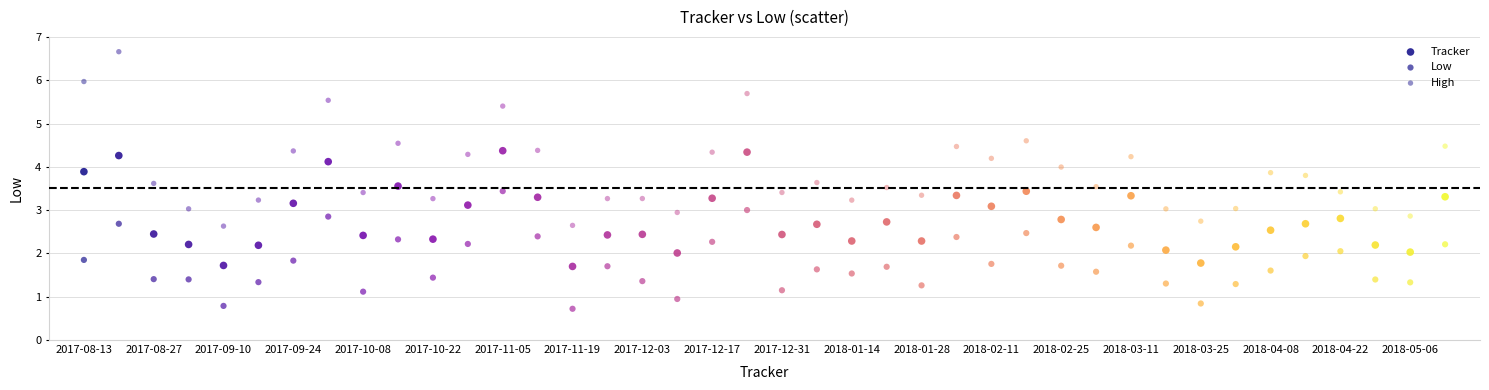

How many points are shown in the scatter plot?

120